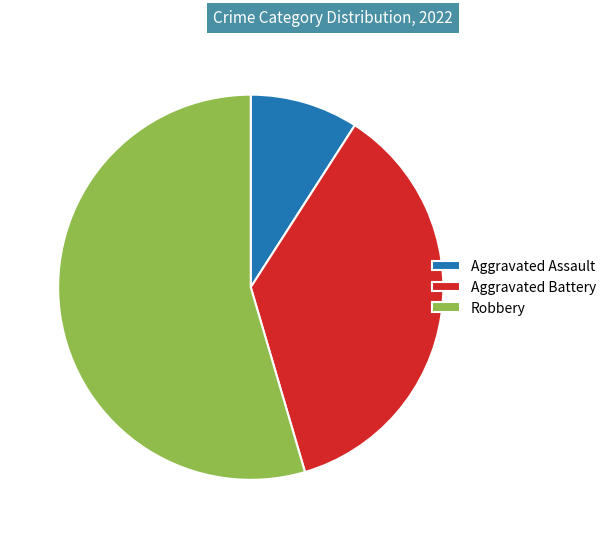

Between Robbery and Aggravated Assault, which is larger?

Robbery